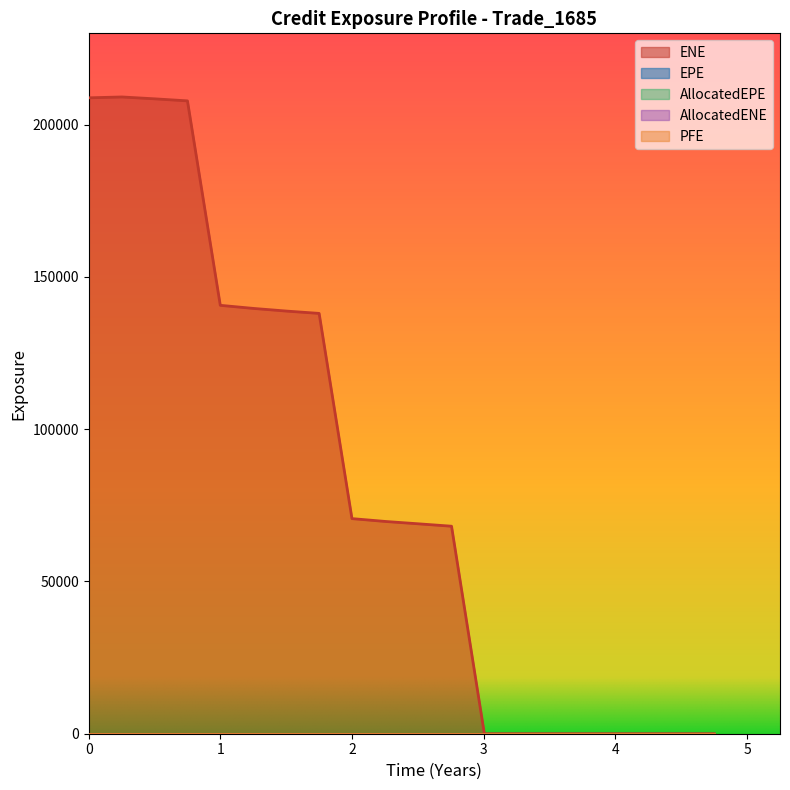

How many lines are shown in the chart?

5